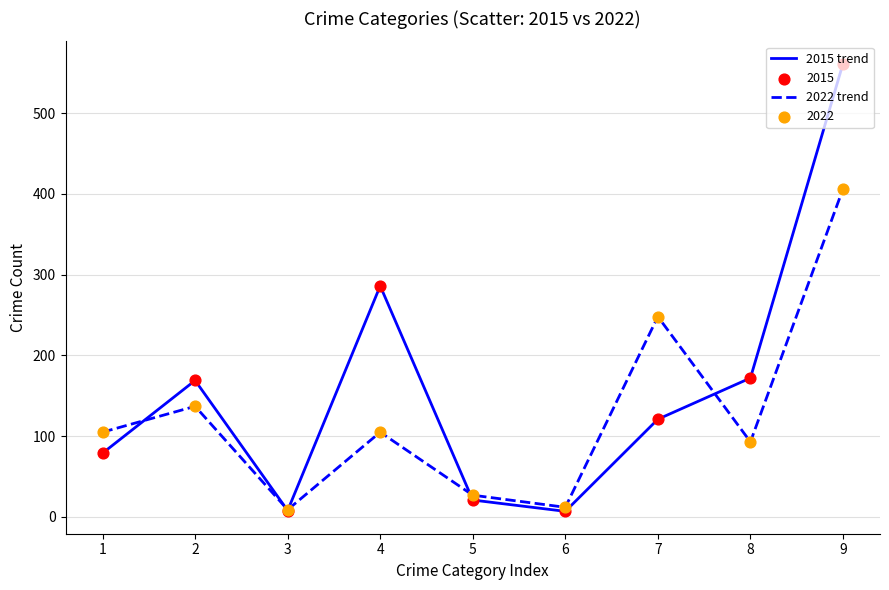

Which series has the largest range (max minus min)?

2015 trend